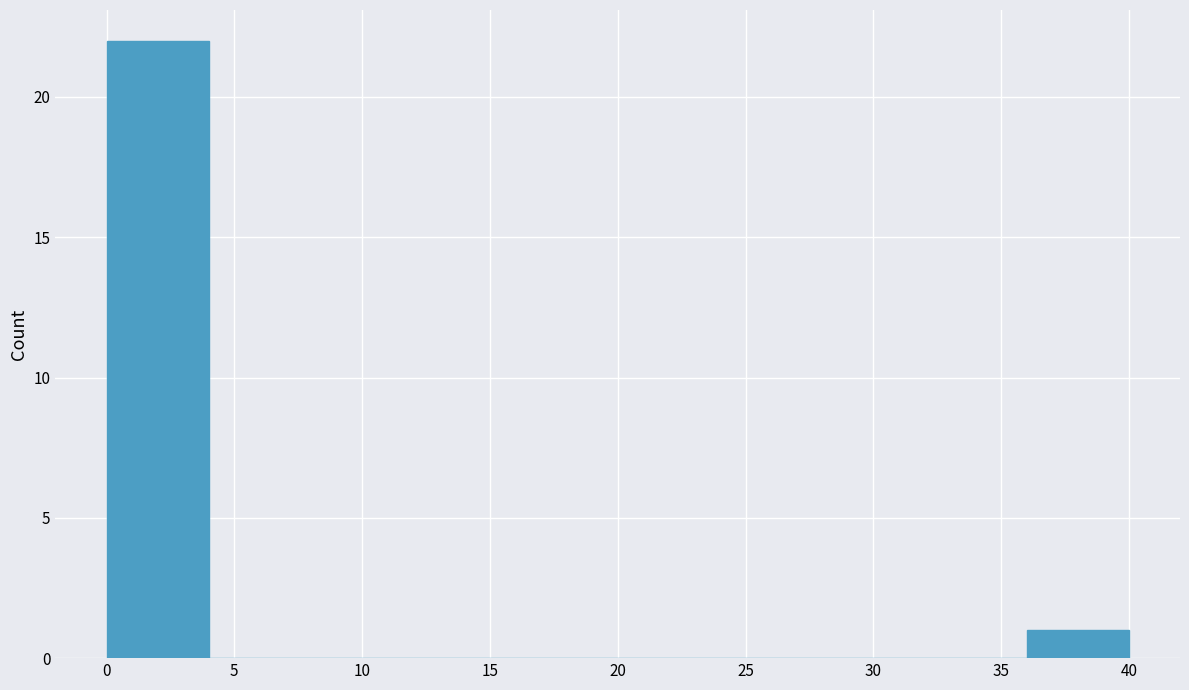

Reading left to right, list every bar in this chart as the range it spans on the x-axis followed by its height. The values are not printed on the chart, so give them approximately, as read against the axis.

0 to 4: 22
4 to 8: 0
8 to 12: 0
12 to 16: 0
16 to 20: 0
20 to 24: 0
24 to 28: 0
28 to 32: 0
32 to 36: 0
36 to 40: 1